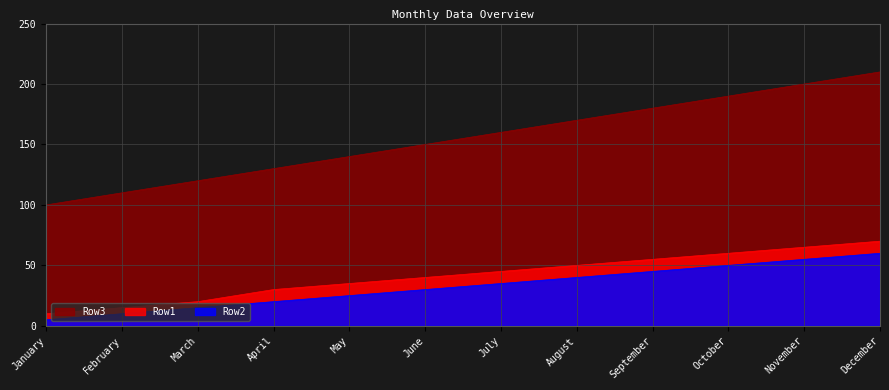

True or false: Row3 and Row2 intersect in this chart.

False